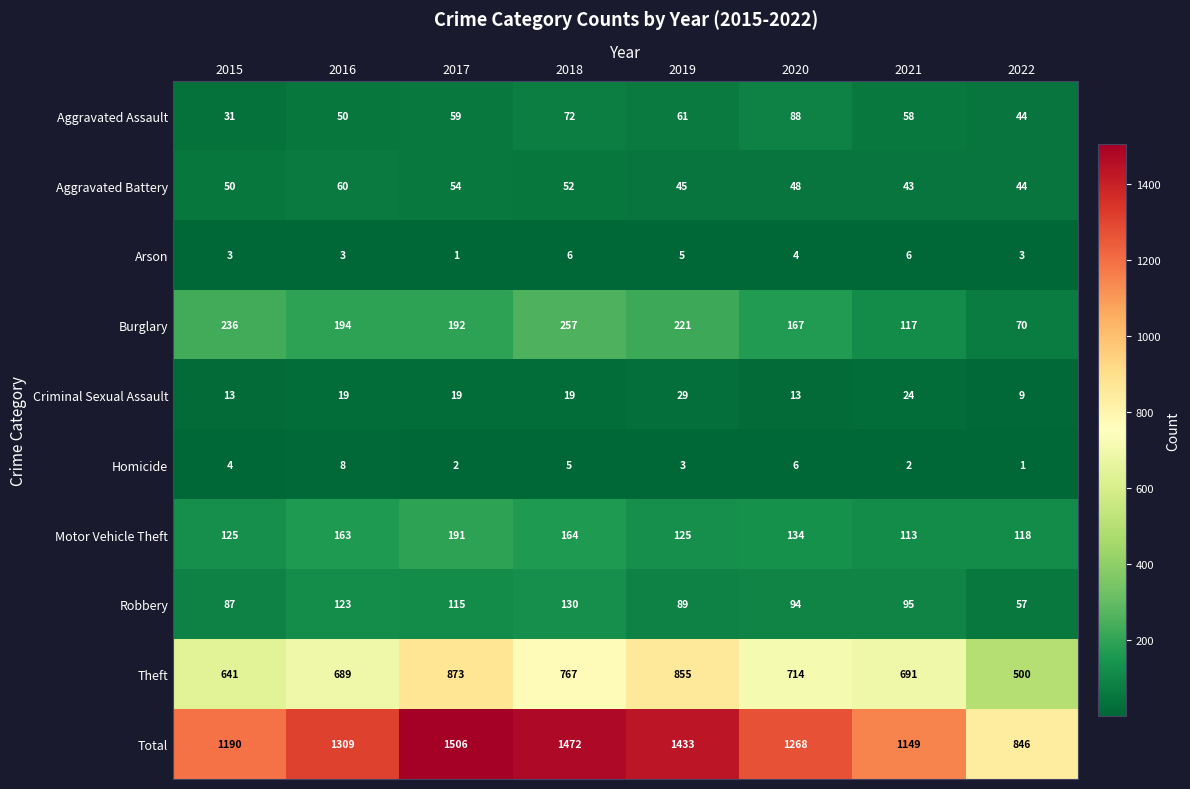

What is the spread (max minus min) of values at 2021?

1147